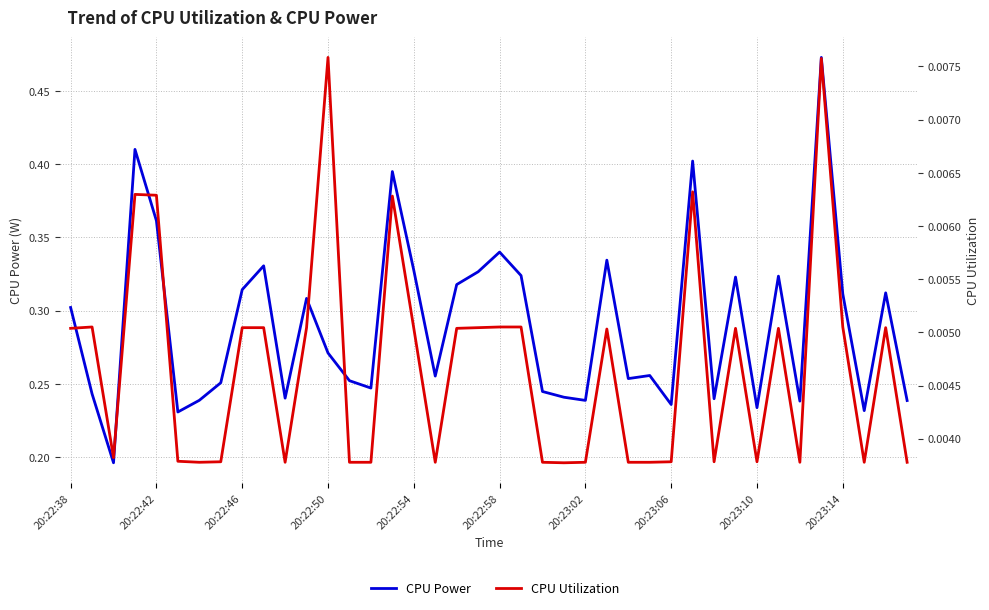

What are all the series names shown in the legend?

CPU Power, CPU Utilization